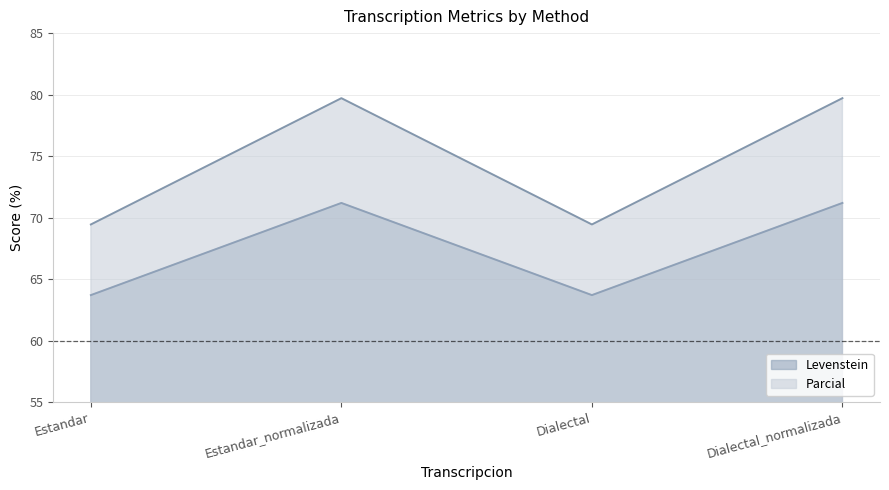

True or false: Parcial and Levenstein intersect in this chart.

False